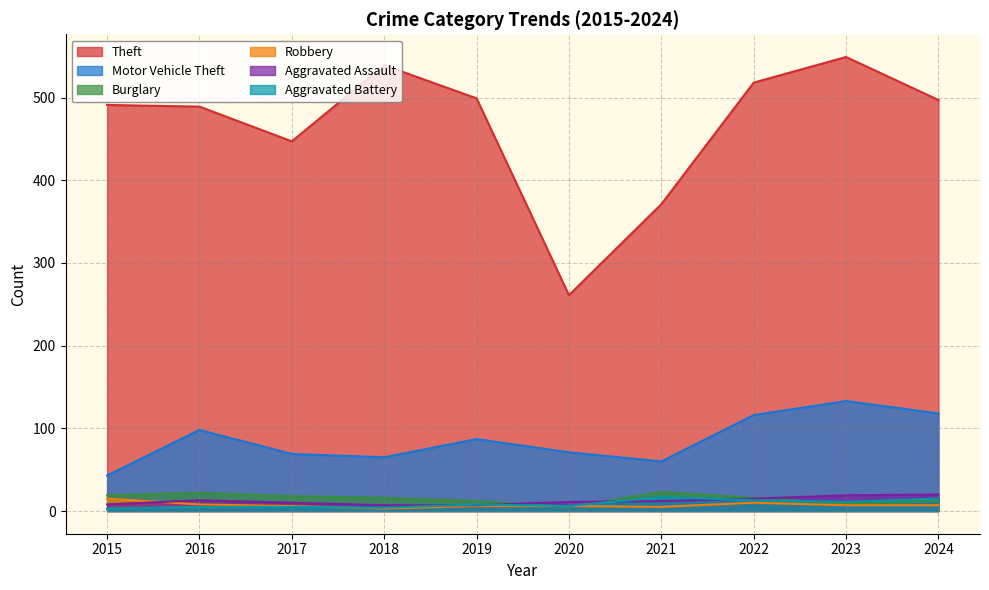

How many data points does each series have?

10